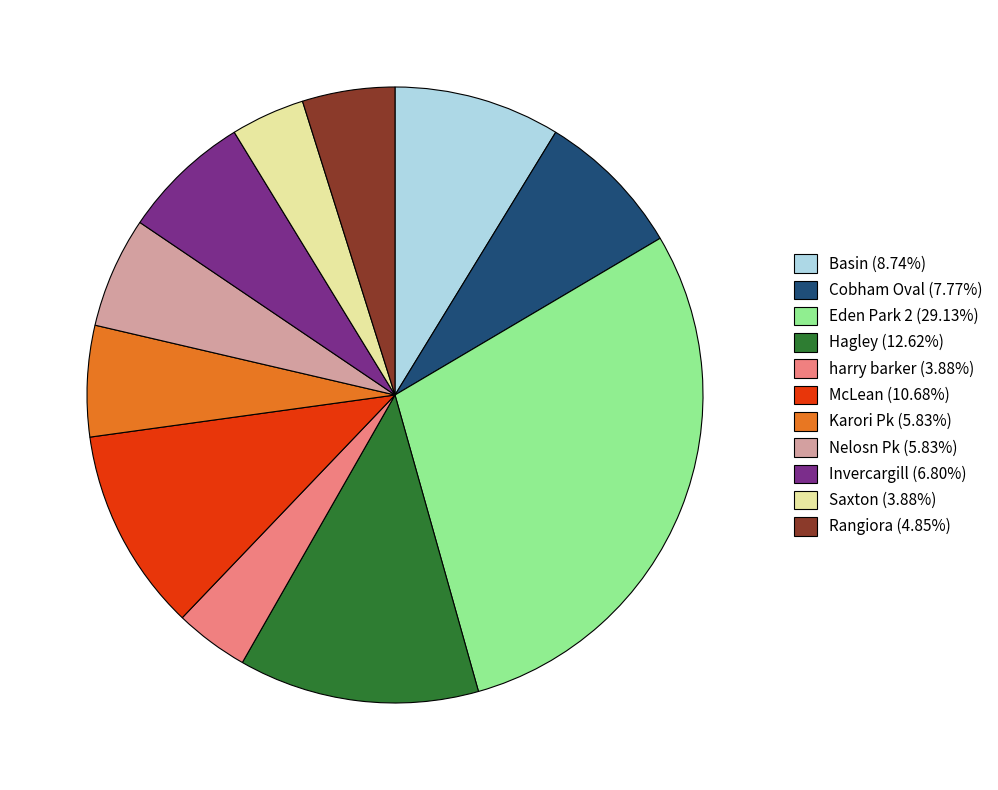

Count the number of slices in the pie.

11